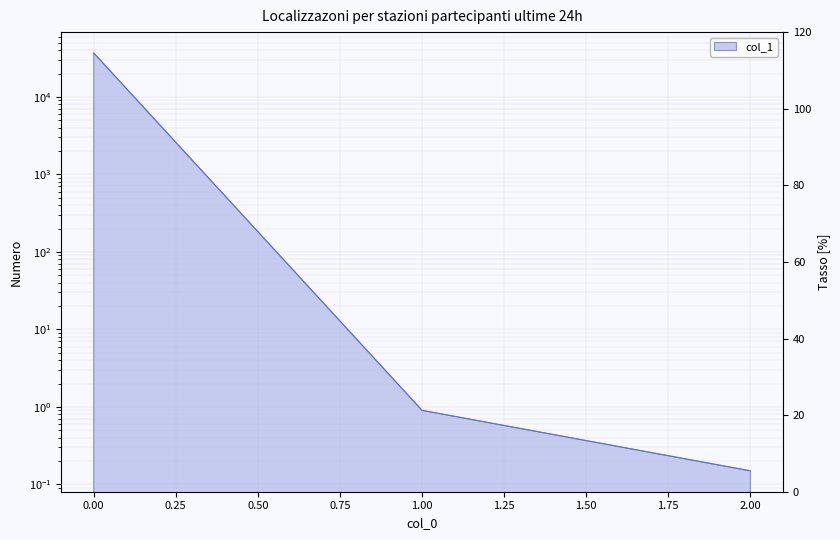

What is the change in value from 1 to 2?

-0.8